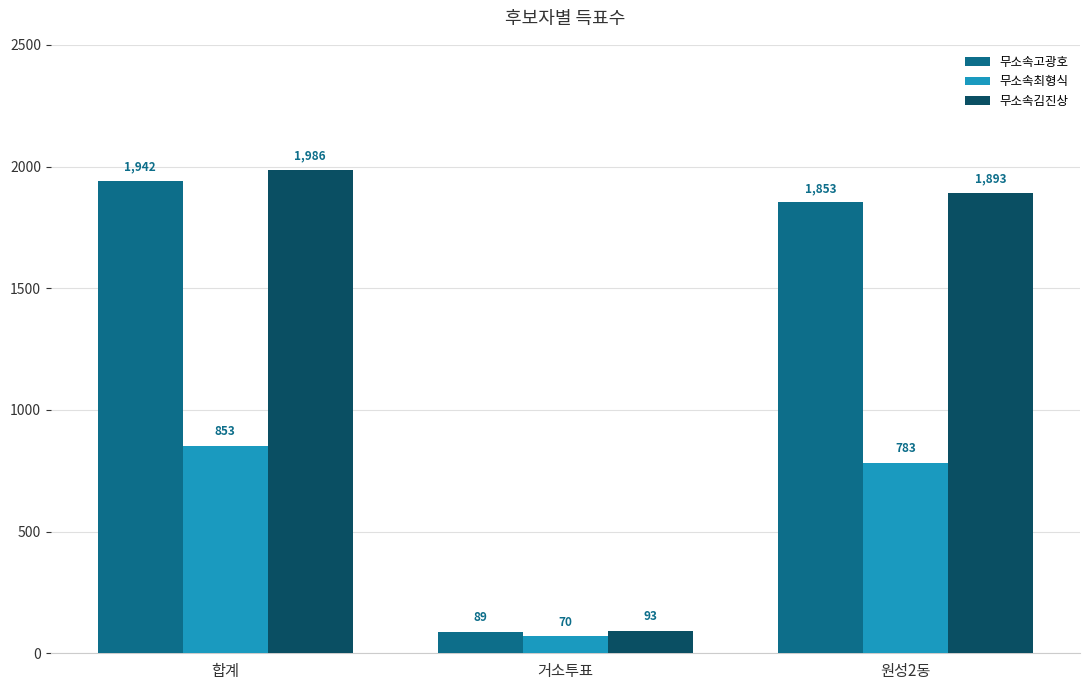

At which label is 무소속최형식 closest to 461?

원성2동